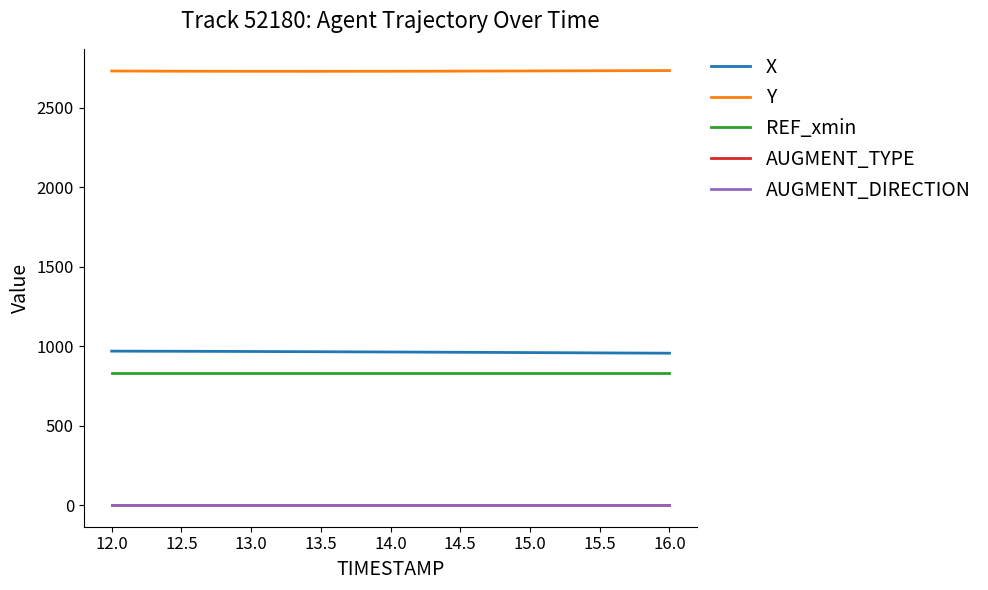

The value of REF_xmin at 13.5 is 832.7. True or false?

True